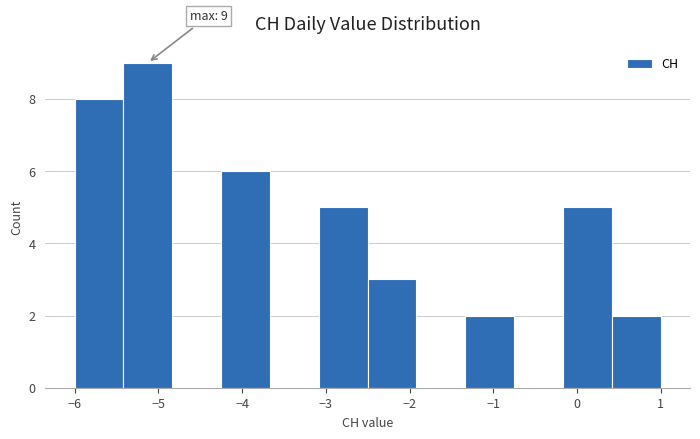

Over which range of the x-axis is the bar tallest?

-5.4 to -4.8